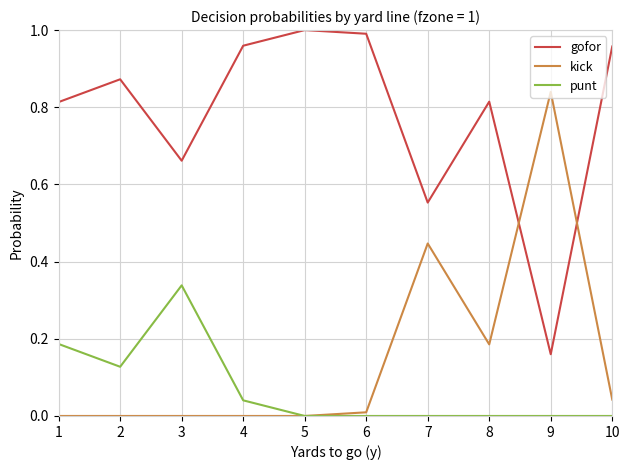

What is the sum of all kick values?

1.5